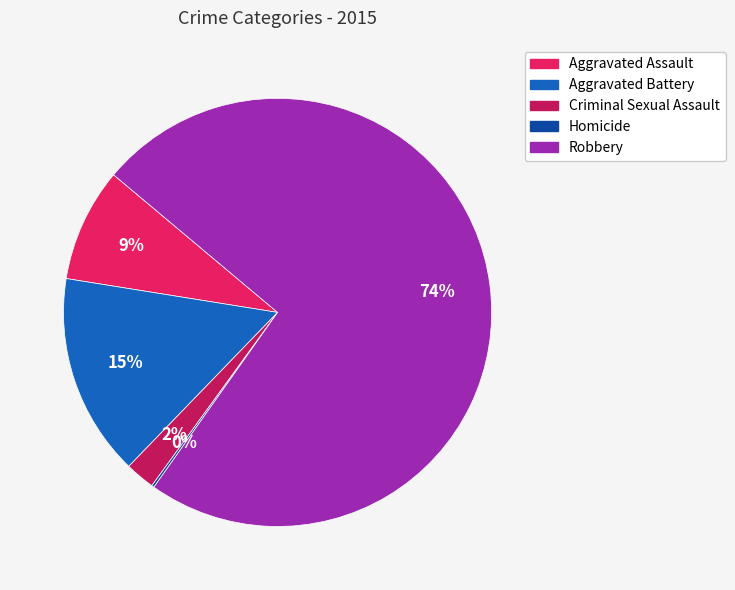

Is there any slice that represents more than half of the pie?

Yes